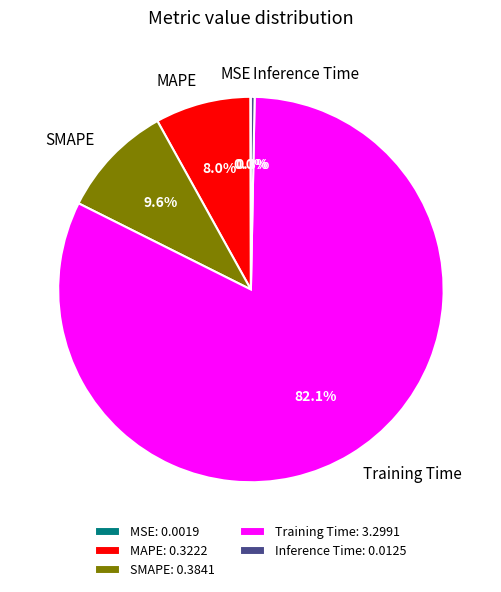

What is the majority slice?

Training Time